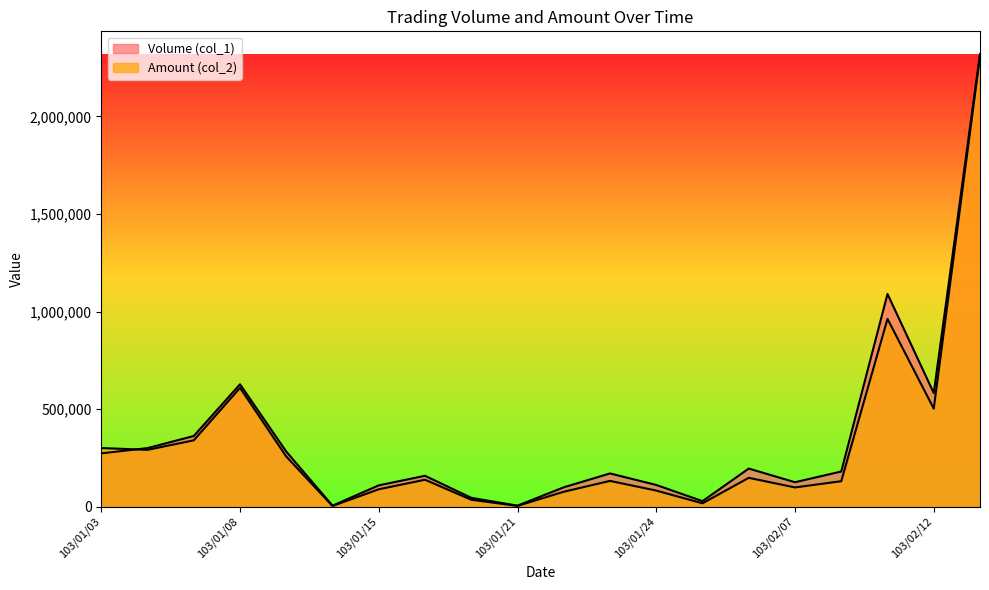

Reading right to left, extract all data points from this chart.

Volume (col_1): 2320000	582000	1090000	180000	125000	195000	28000	111000	170000	99000	5000	45000	158000	109000	5000	282000	627000	362000	300000	273000
Amount (col_2): 2308400	502120	962220	130200	98300	147600	16830	82140	131820	76230	3650	35200	137710	88770	3200	256620	608770	339660	291000	300300